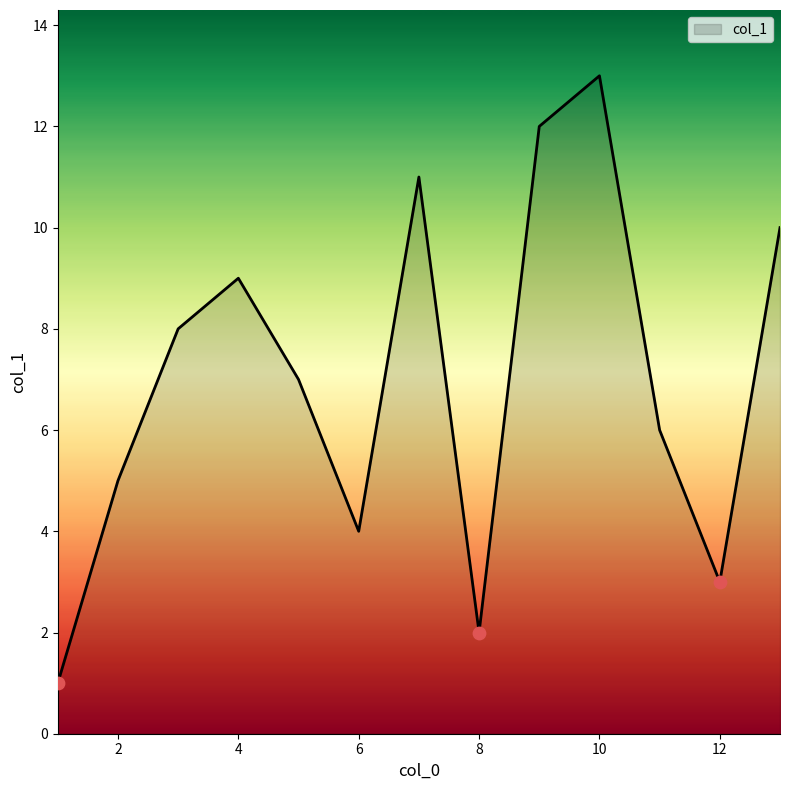

What is the greatest value displayed?

13